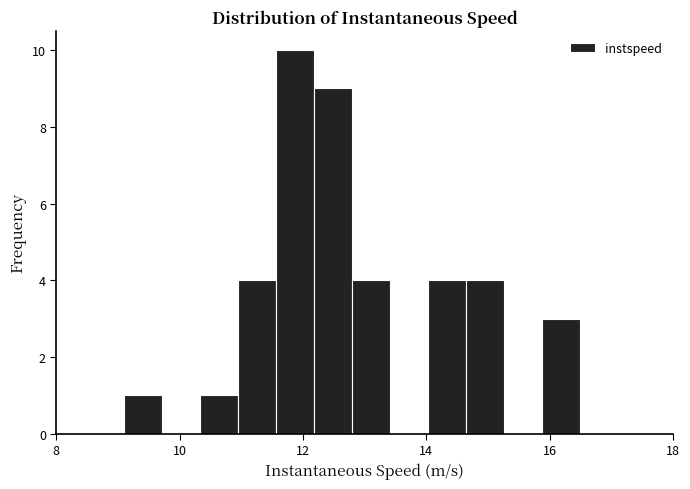

Around what value on the x-axis is the tallest bar? Give the approximate position of its centre, as read against the axis.

11.8